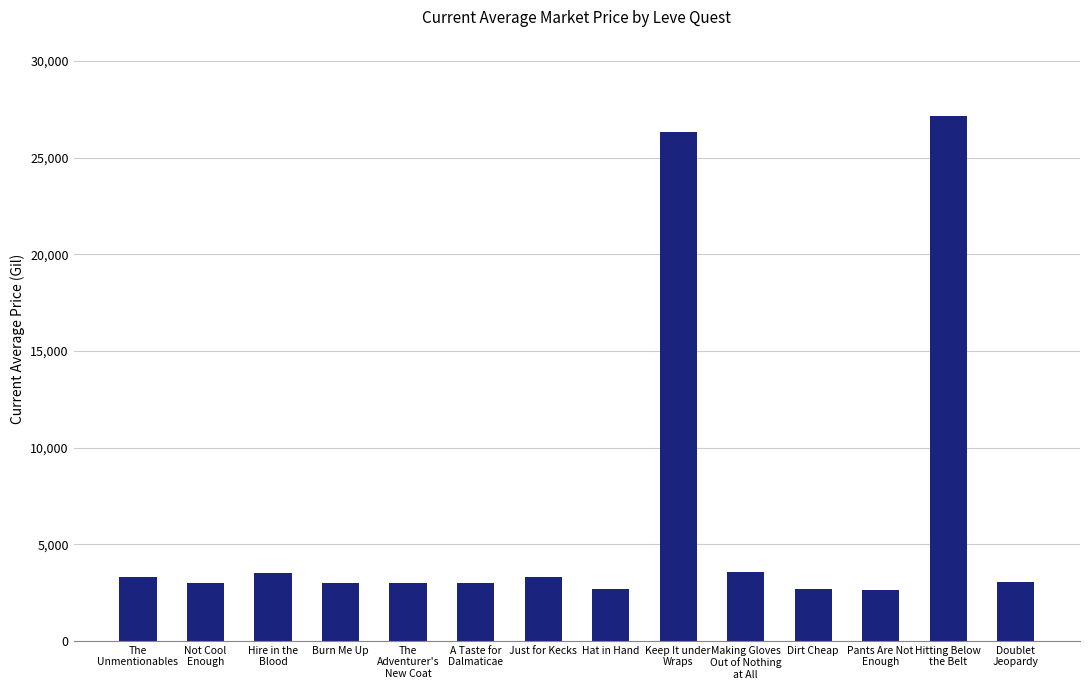

The chart shows a value of 3313.0 at Just for Kecks. True or false?

True